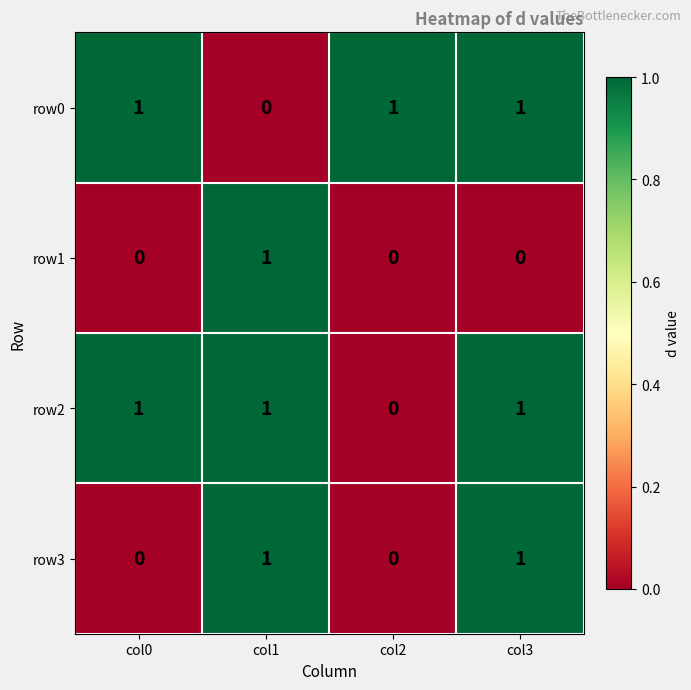

Which category has the highest value in the row1 series?

col1